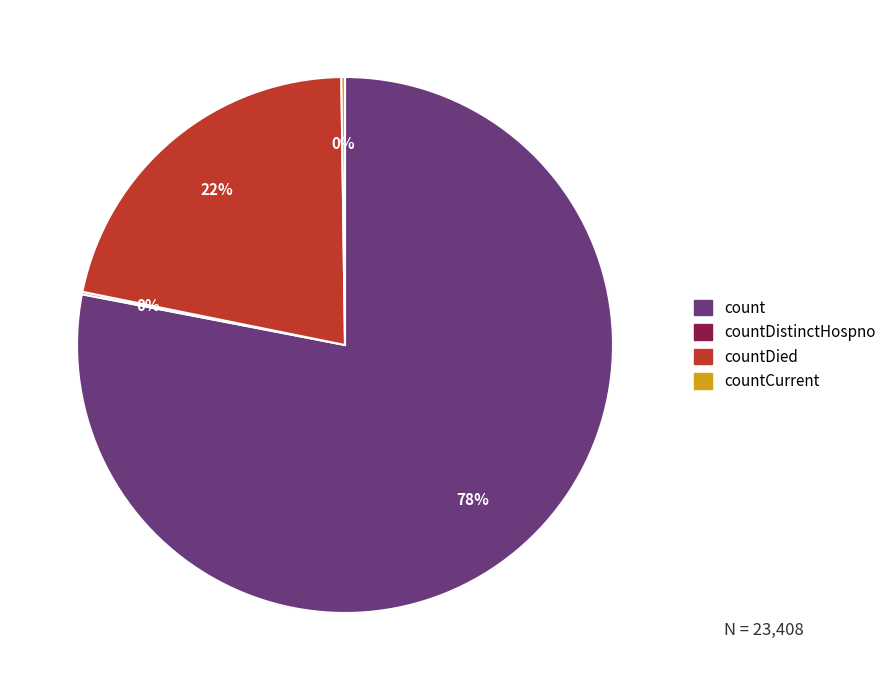

To the nearest percent, what is the difference between the largest and smallest slice percentages?

78%